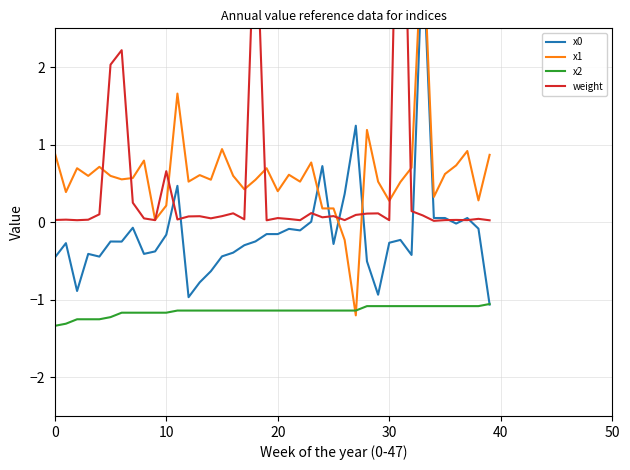

Does the chart have visible grid lines?

Yes